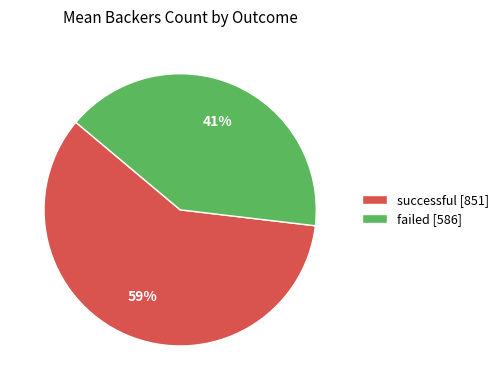

Is the sum of failed [586] and successful [851] greater than half?

Yes